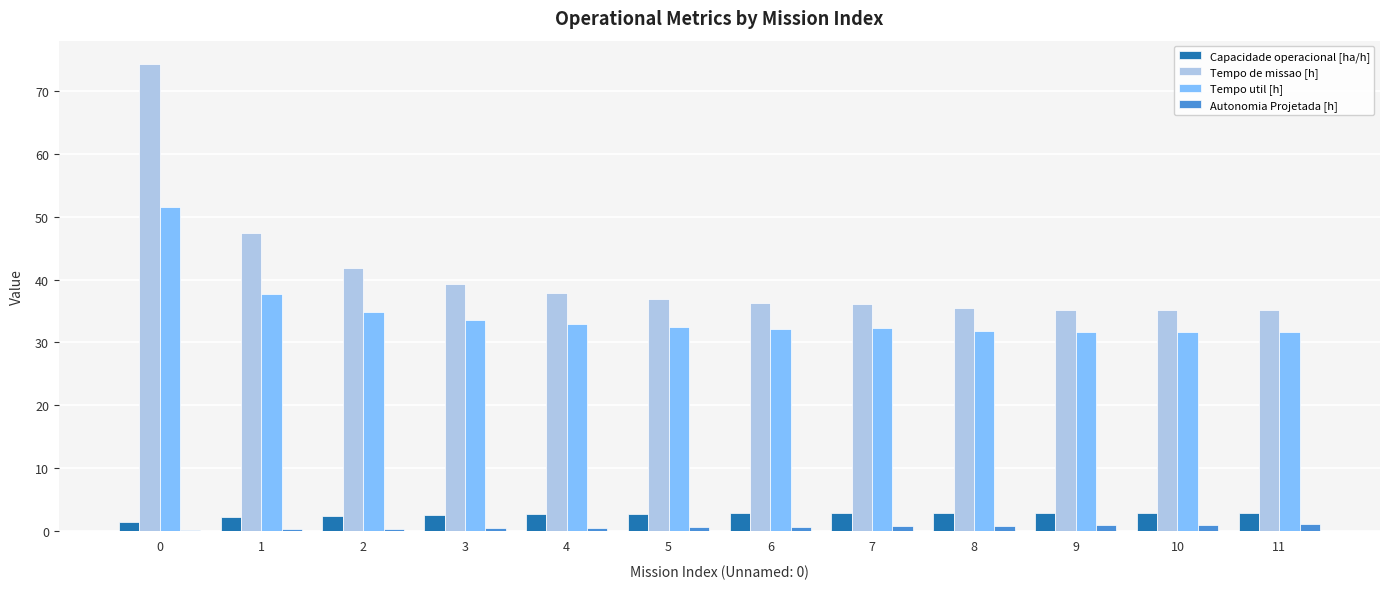

What is the sum of all Capacidade operacional [ha/h] values?

30.6